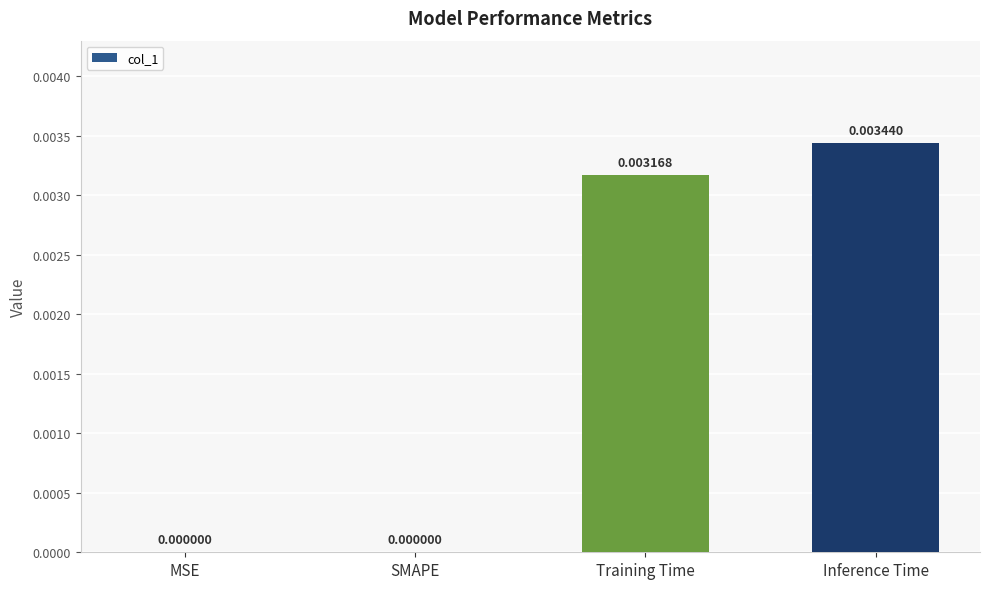

Between MSE and Training Time, which is larger?

Training Time